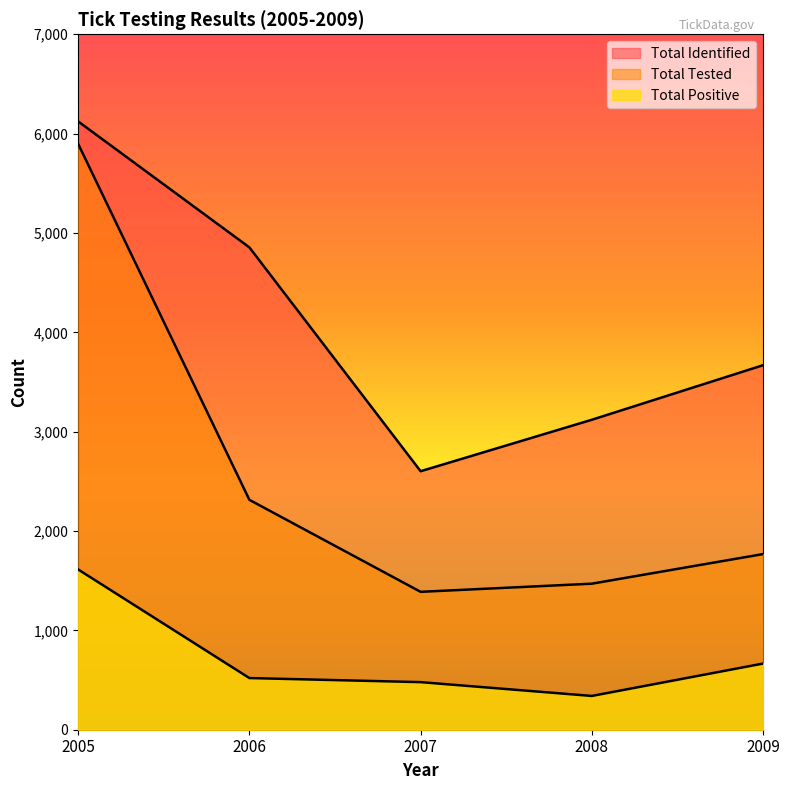

What is the average value of the Total Identified series?

4074